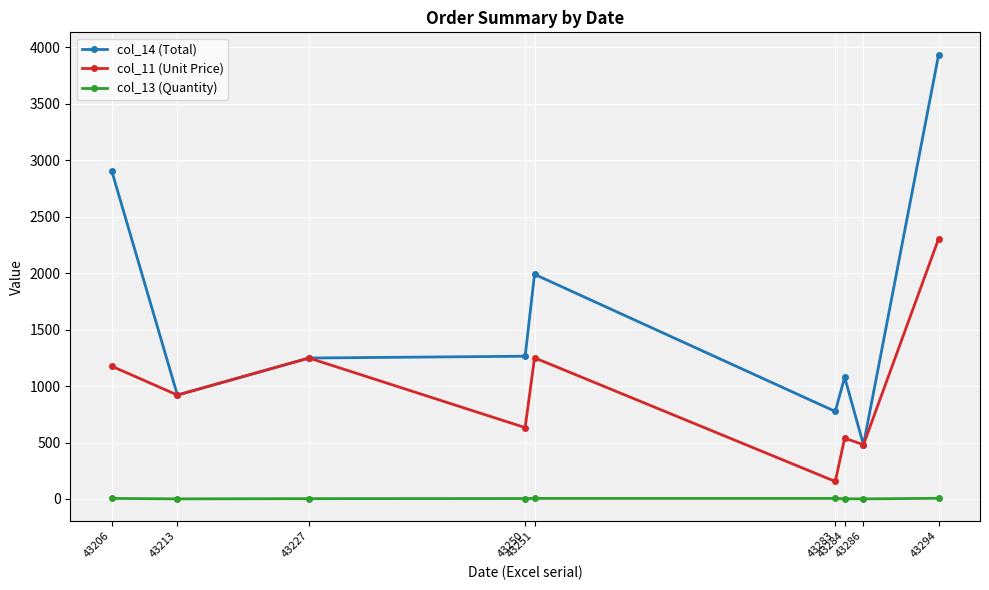

What is the greatest value displayed?

3935